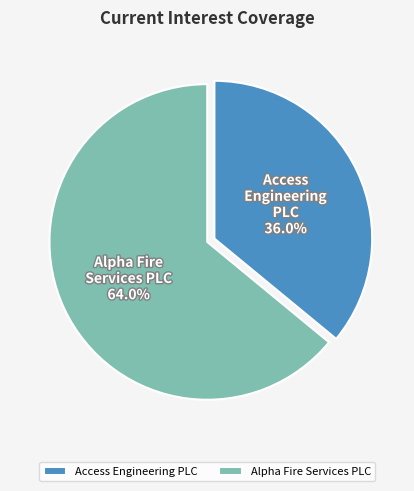

To the nearest percent, what is the combined percentage of Access Engineering PLC and Alpha Fire Services PLC?

100%